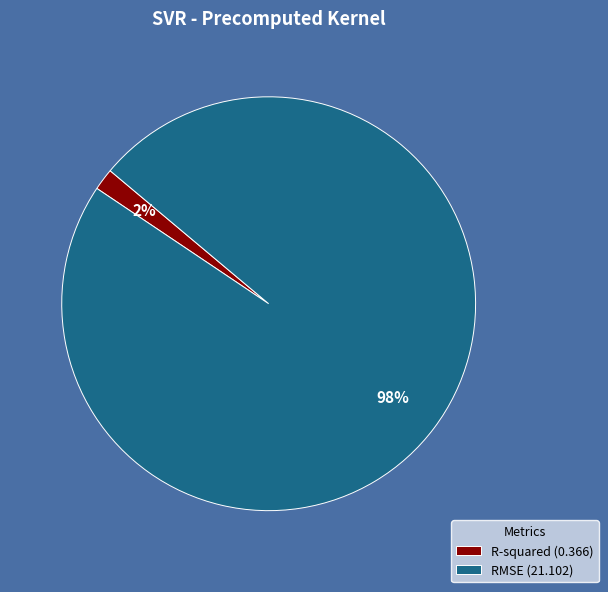

Count the number of slices in the pie.

2